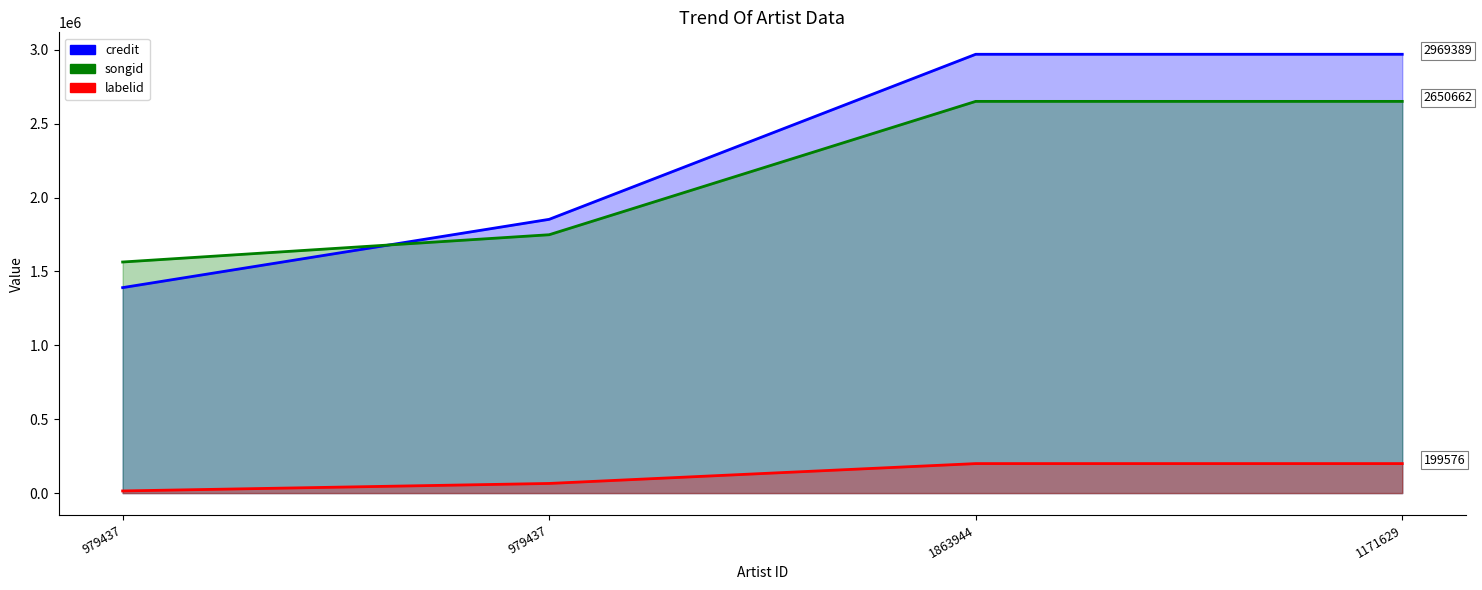

Is the value of labelid at 1171629 greater than the value of credit at 1863944?

No